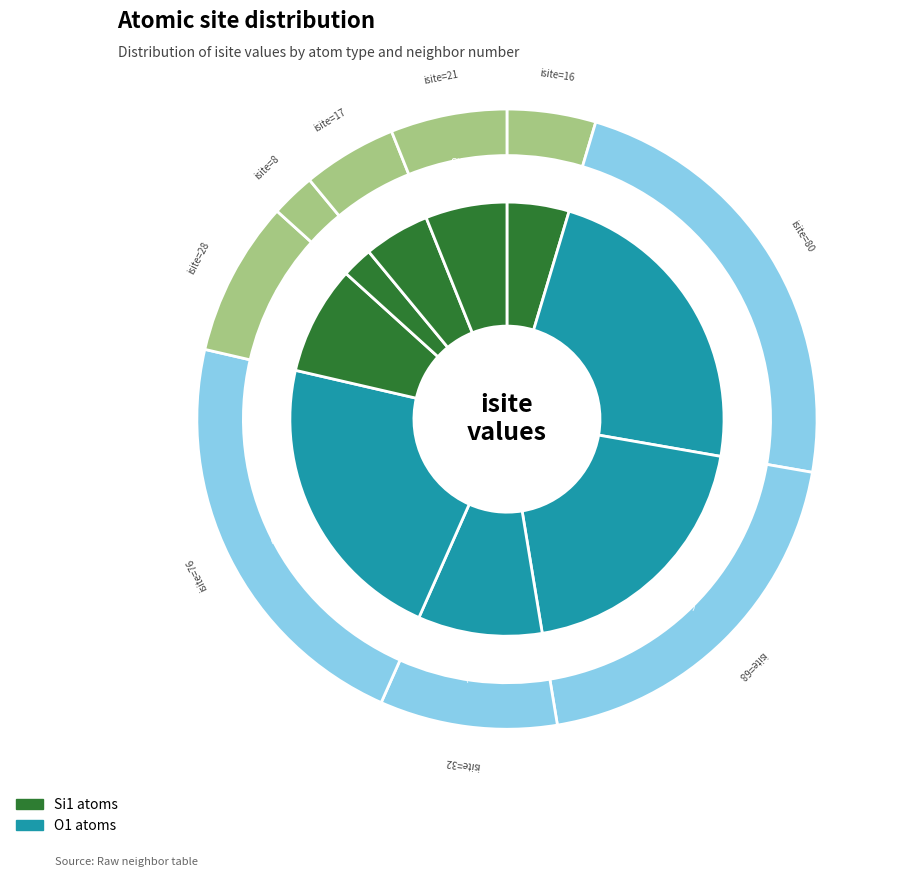

The Si1 (isite=17) slice represents 10% of the pie. True or false?

False